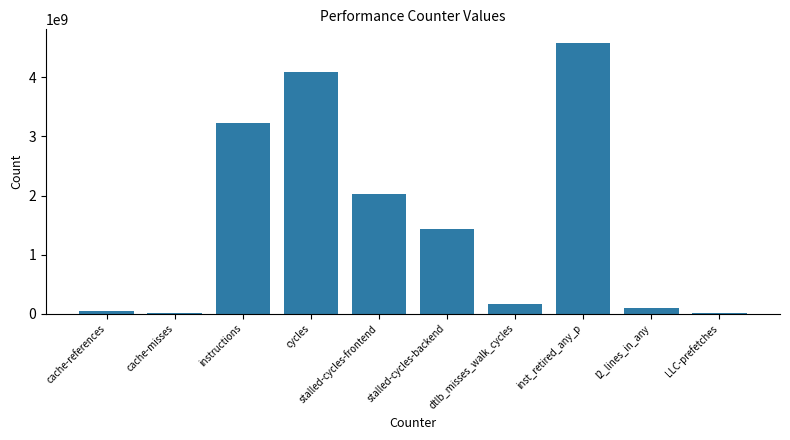

At which label does the data first exceed 1429422223?

instructions